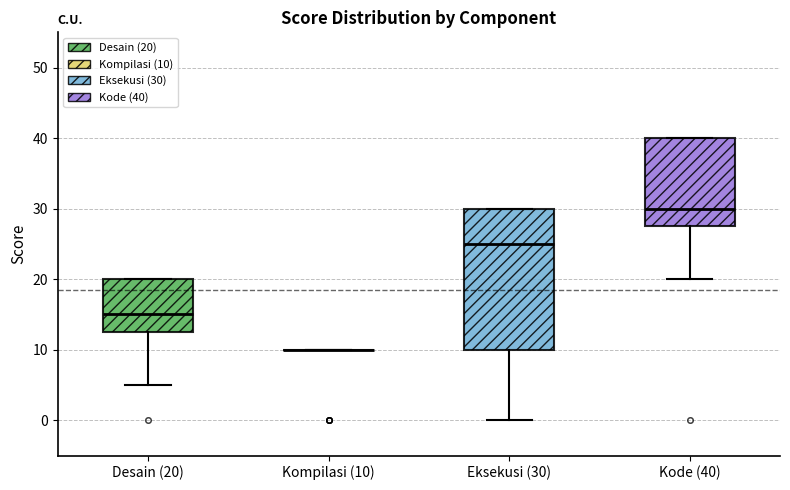

Reading left to right, read every box against the y-axis: the position of its median line, the range the box covers, and the ends of its whiskers. The values are not printed on the chart, so give them approximately, as read against the axis.

Desain (20): median 15, box 13 to 20, whiskers 5 to 20
Kompilasi (10): box collapsed to a line at 10, whiskers 10 to 10
Eksekusi (30): median 25, box 10 to 30, whiskers 0 to 30
Kode (40): median 30, box 28 to 40, whiskers 20 to 40